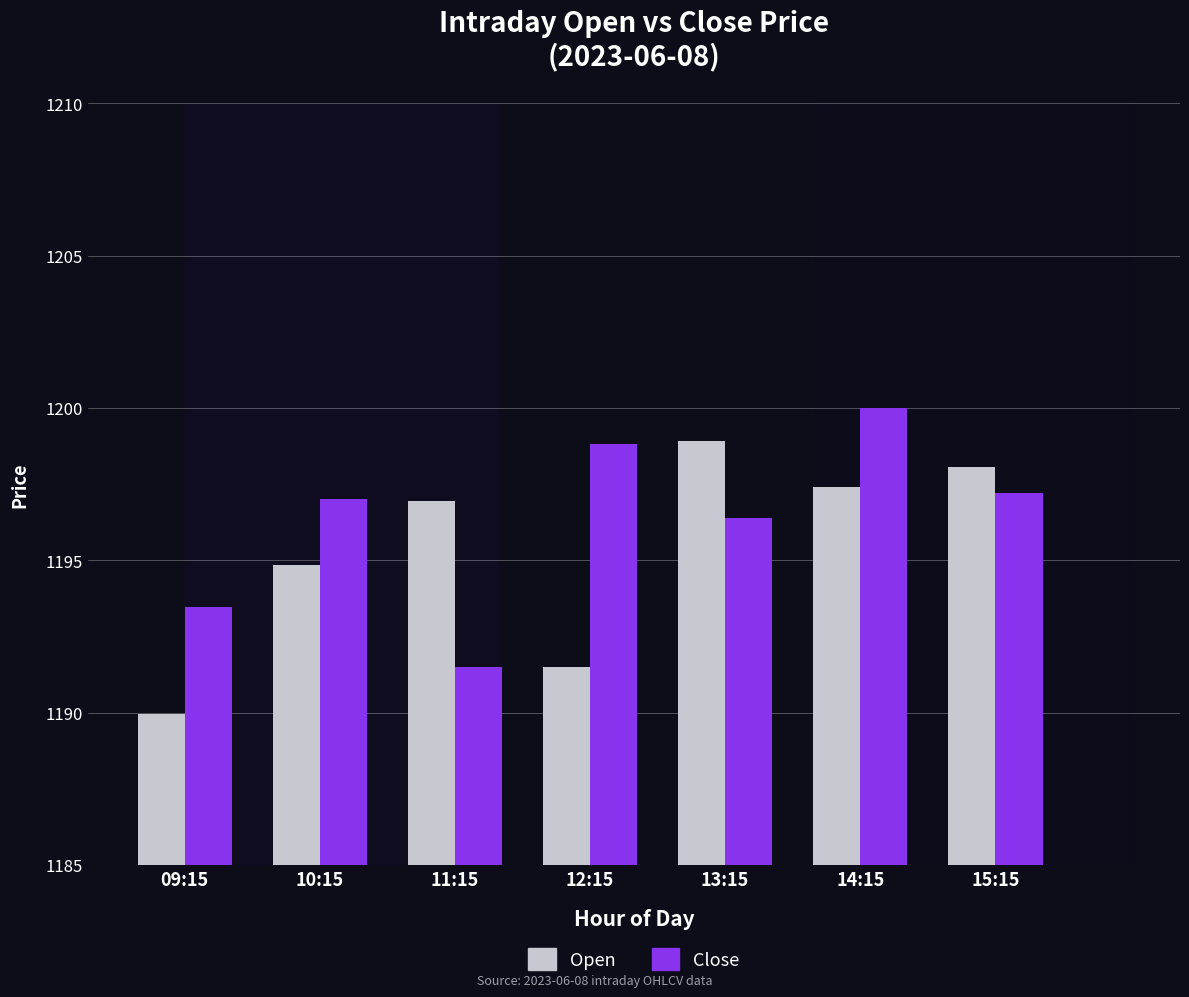

Is the value of Open at 09:15 greater than the value of Close at 11:15?

No